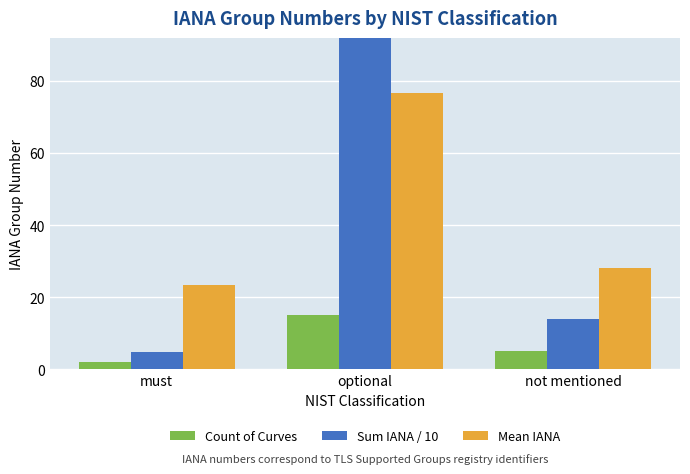

Which series has the largest range (max minus min)?

Sum IANA / 10